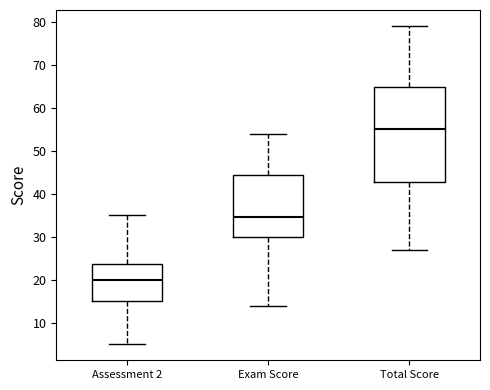

Reading left to right, read every box against the y-axis: the position of its median line, the range the box covers, and the ends of its whiskers. The values are not printed on the chart, so give them approximately, as read against the axis.

Assessment 2: median 20, box 15 to 24, whiskers 5 to 35
Exam Score: median 35, box 30 to 44, whiskers 14 to 54
Total Score: median 55, box 43 to 65, whiskers 27 to 79